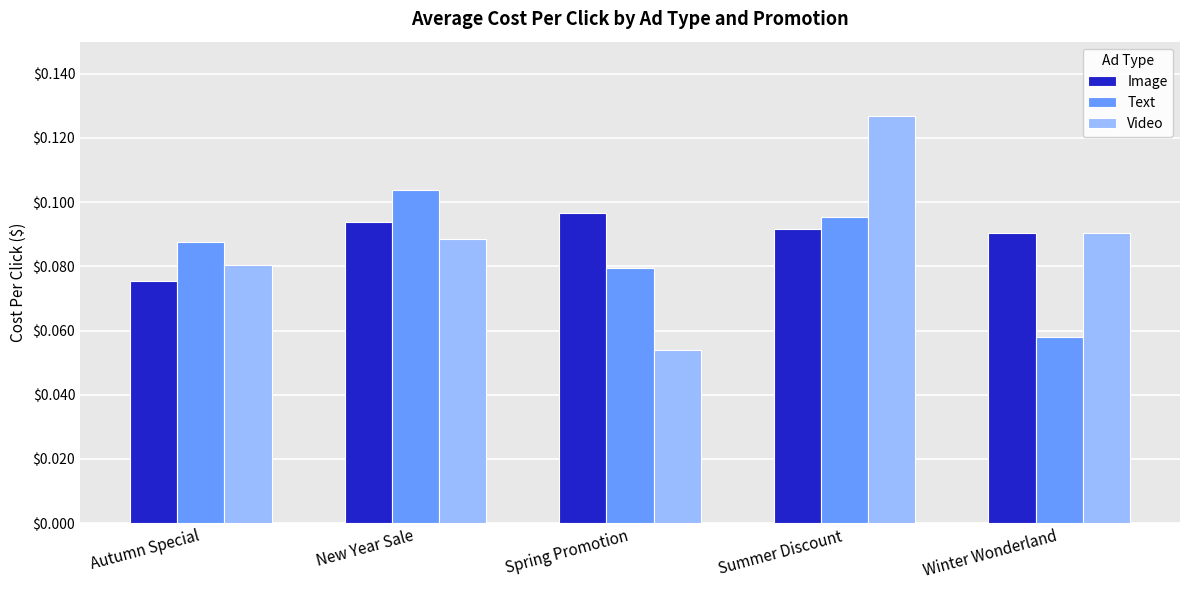

Which series has the largest total across all categories?

Image